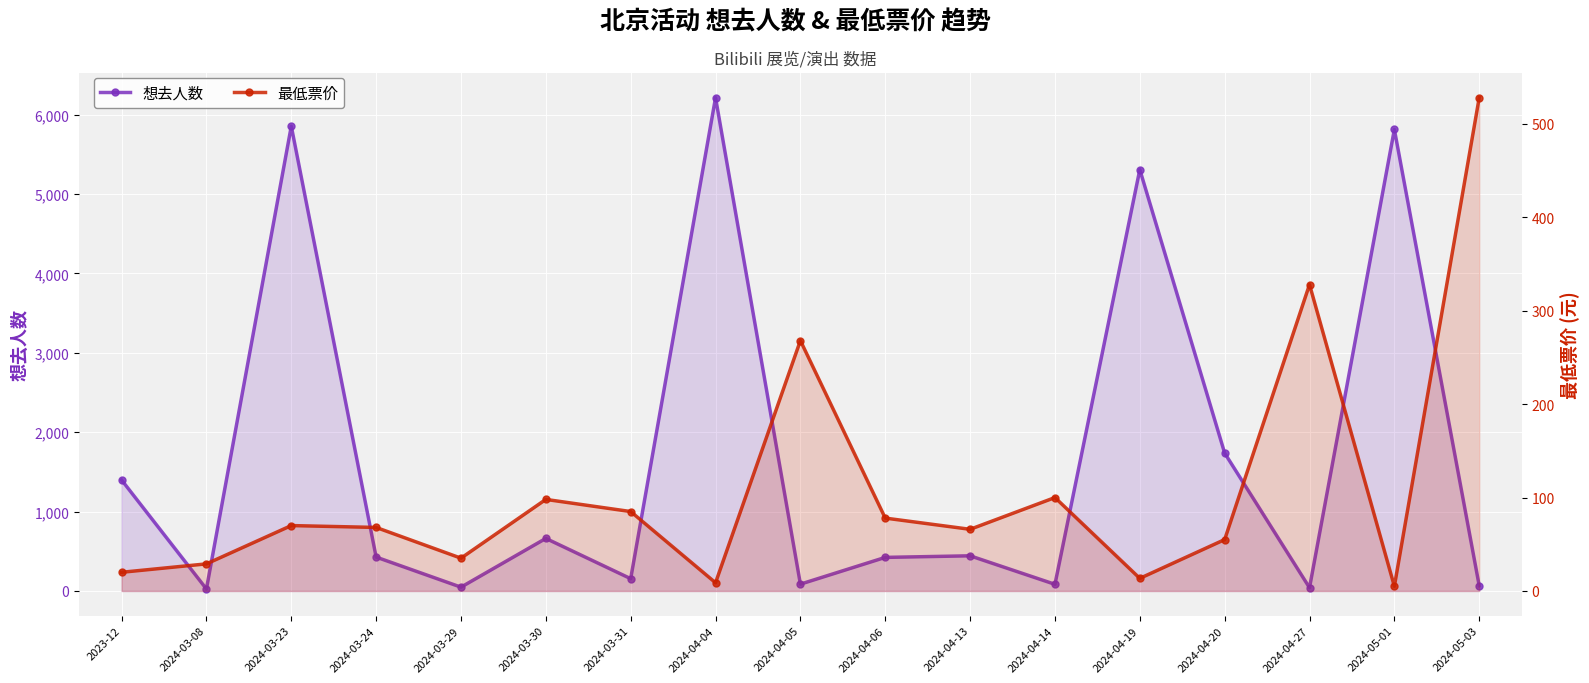

What is the label of the 11th point from the left?

2024-04-13